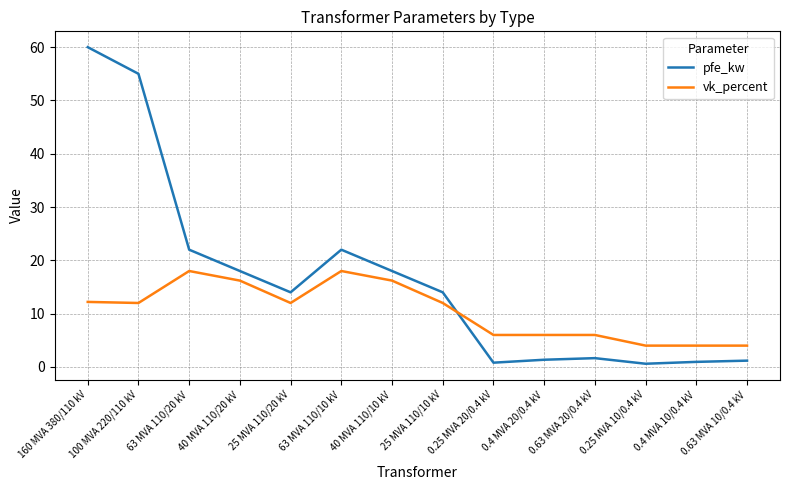

True or false: pfe_kw has a value of 1.2 at 0.63 MVA 10/0.4 kV.

True